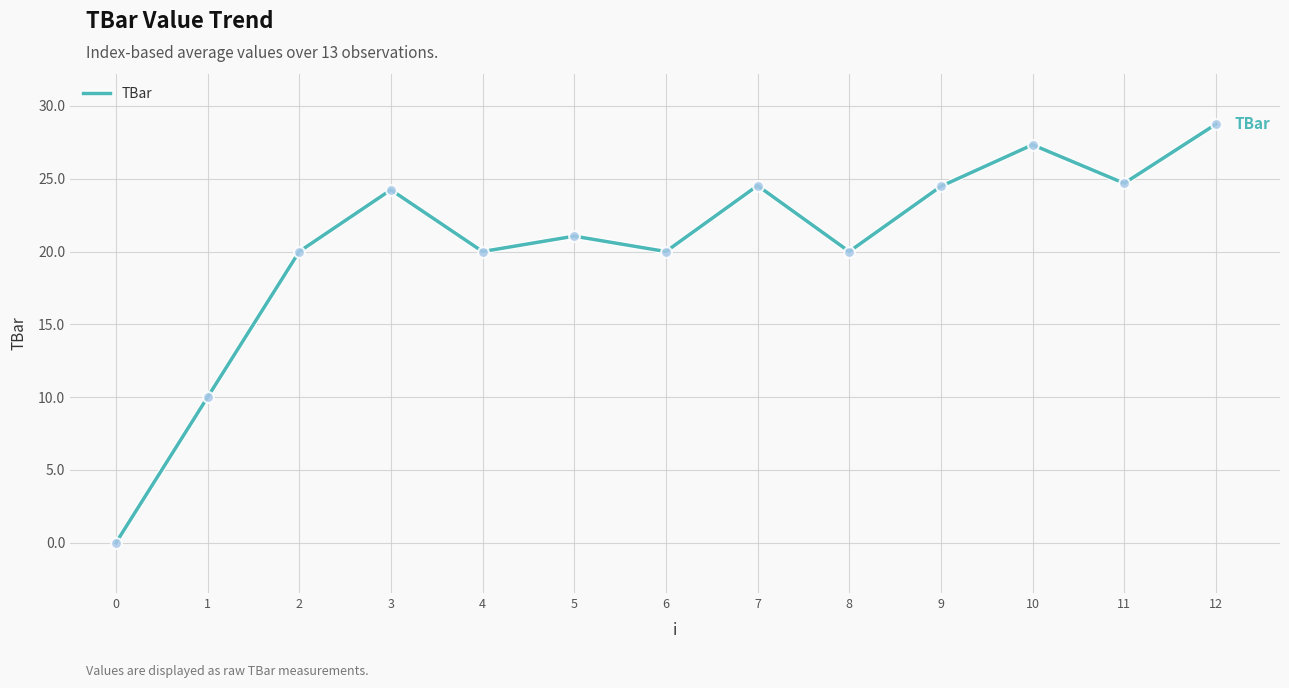

What is the ratio of the value at 3 to the value at 7?

1.0